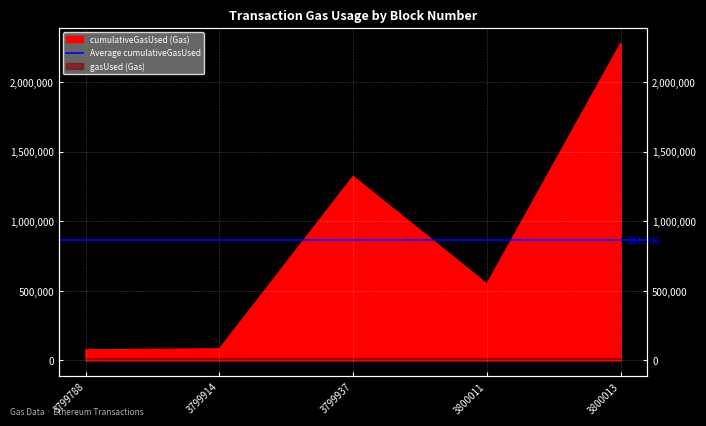

What is the average value?

861796